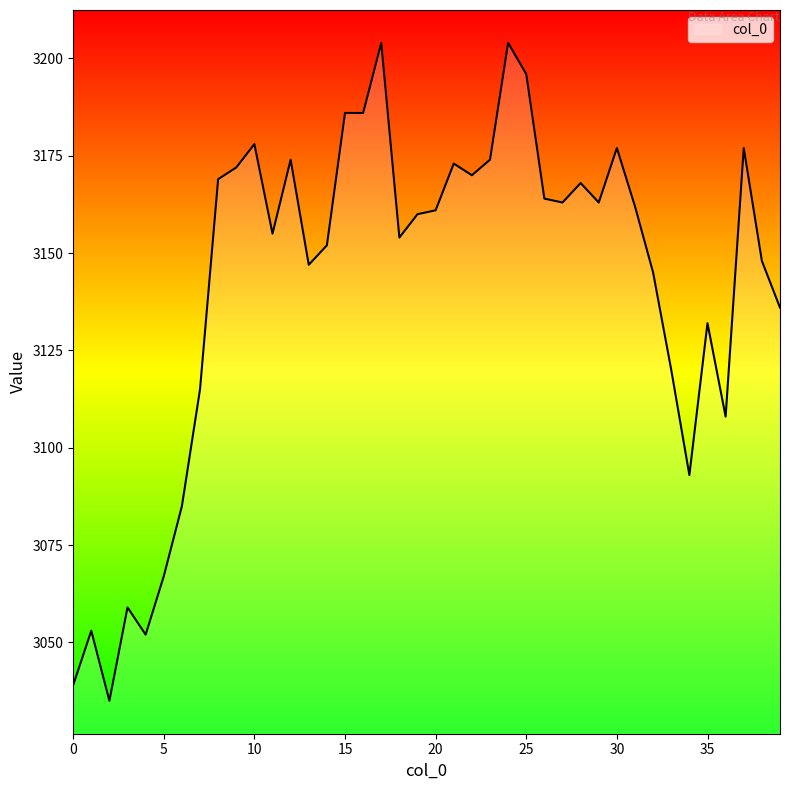

What is the greatest value displayed?

3204